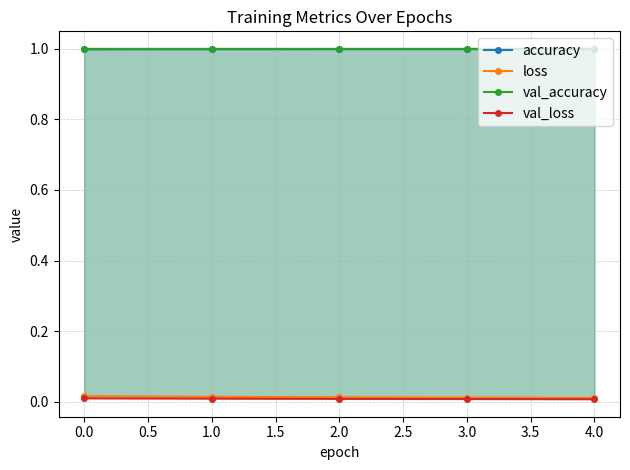

Which series has the largest total across all categories?

val_accuracy